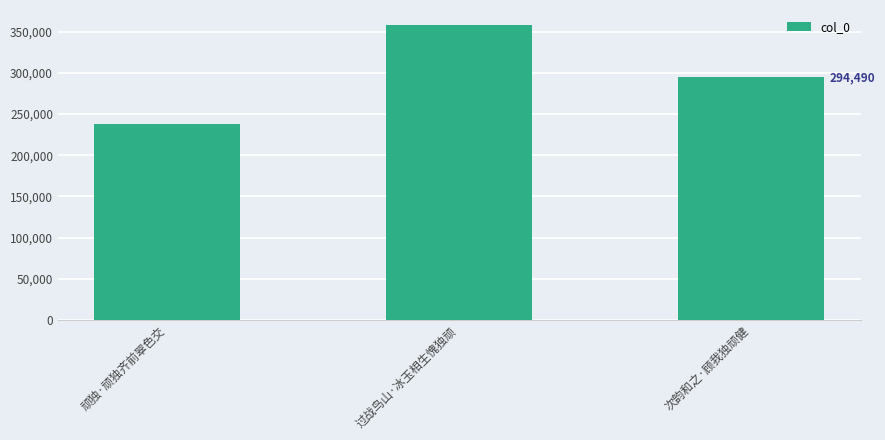

Approximately how many times larger is the value at 顽独·顽独齐前翠色交 compared to 过战鸟山·冰玉相生愧独顽?

0.7